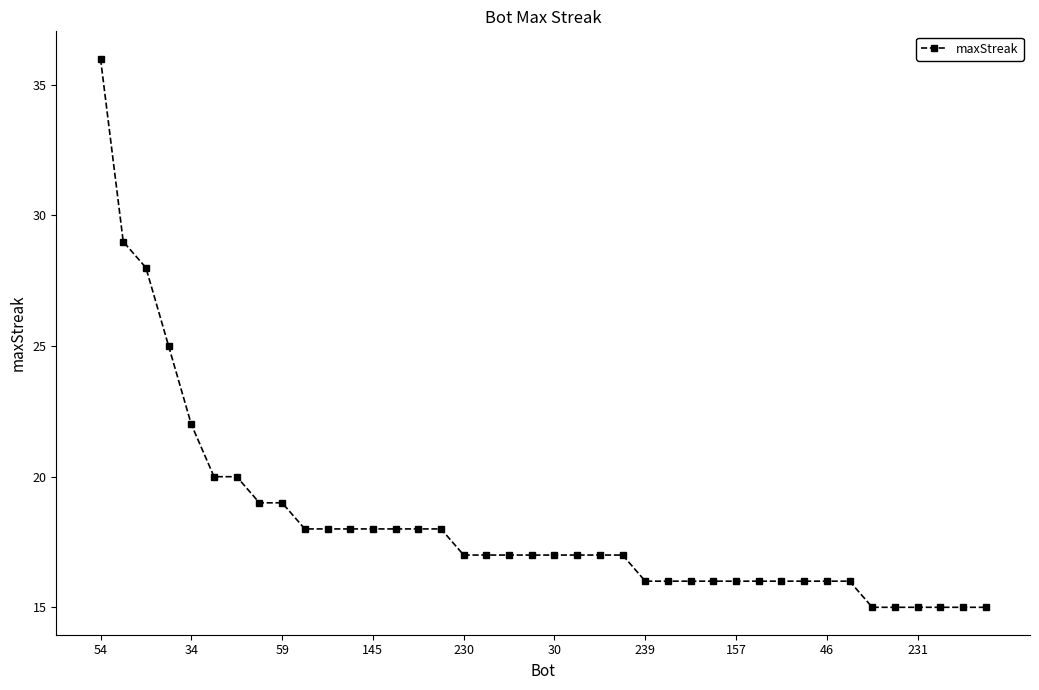

What is the difference between the maximum and second lowest values?

21